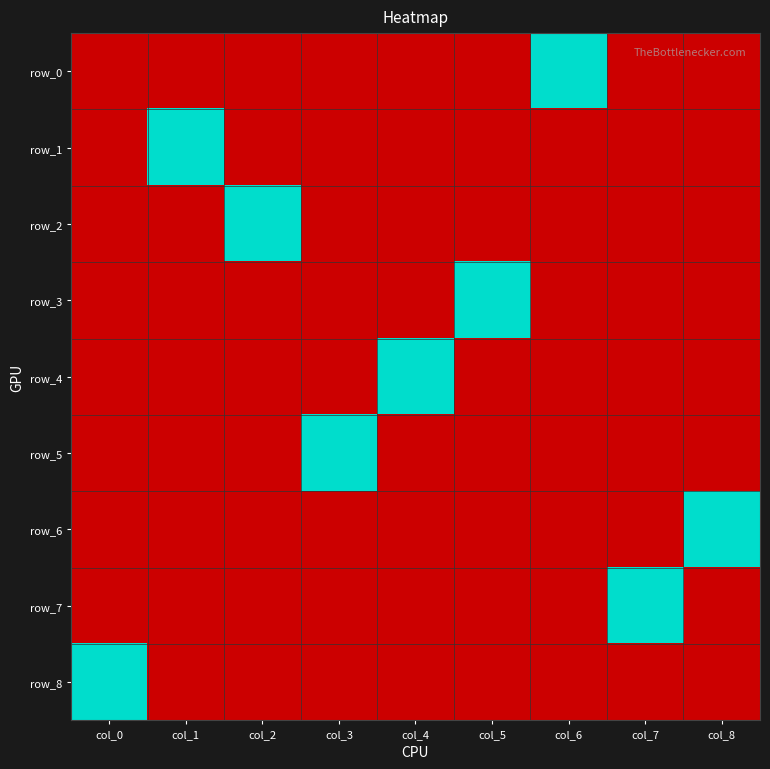

At which category does the chart reach its peak across all series?

col_6